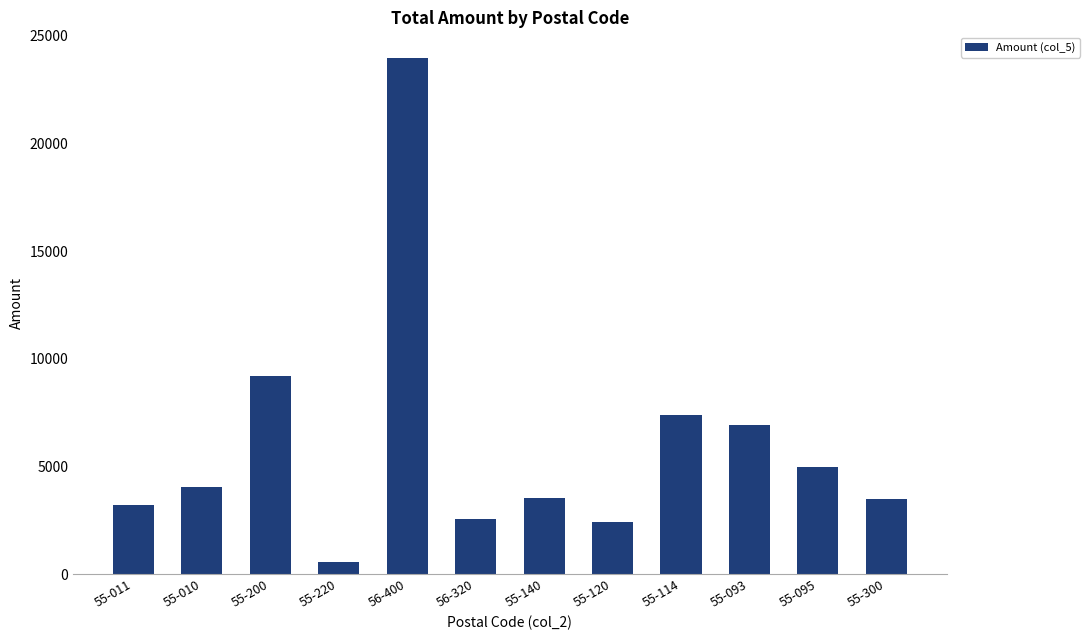

What is the sum of all values?

72310.1